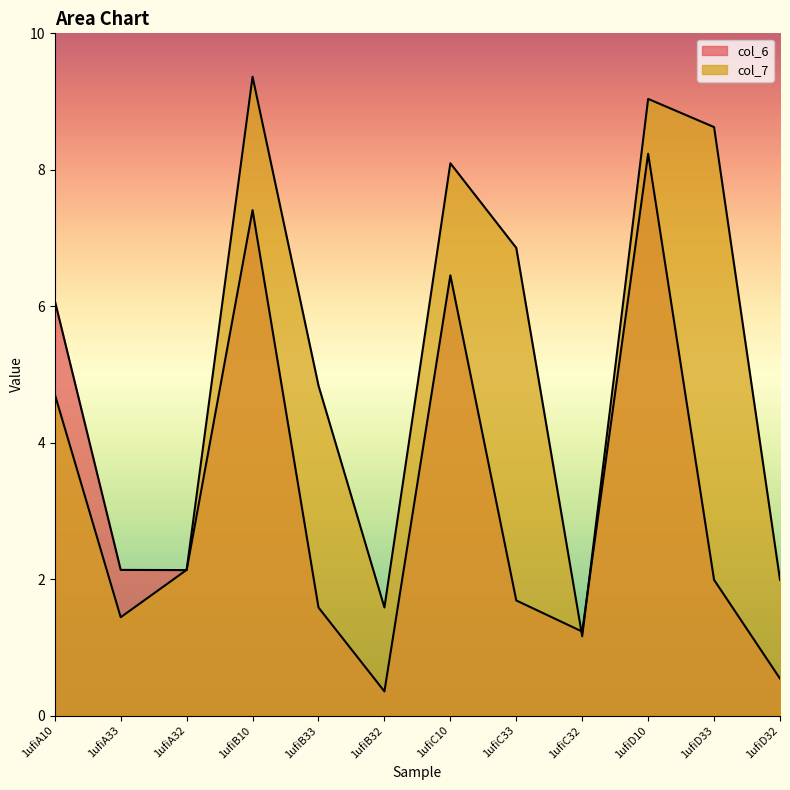

At how many categories does at least one series exceed 1?

12